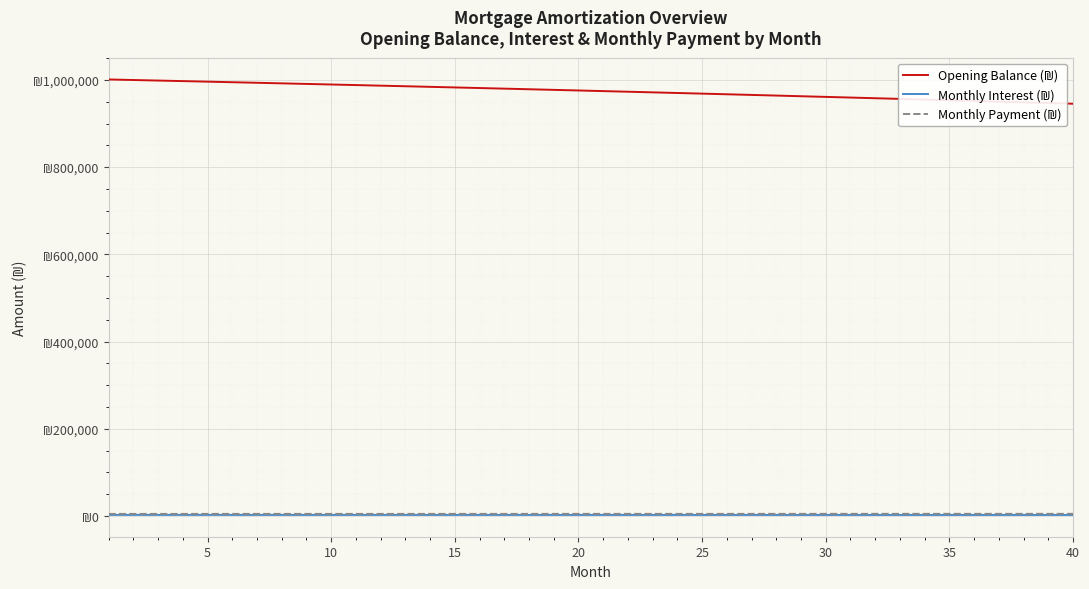

Reading left to right, what are all the values shown in this chart?

Opening Balance (₪): 1001000.0	999754.4	998499.7	997235.8	995962.8	994680.5	993389.0	992088.1	990777.9	989458.4	988129.4	986791.0	985443.1	984085.7	982718.7	981342.1	979955.9	978560.0	977154.4	975739.0	974313.8	972878.8	971433.9	969979.1	968514.4	967039.7	965554.9	964060.0	962555.1	961040.0	959514.7	957979.1	956433.3	954877.2	953310.7	951733.8	950146.5	948548.7	946940.4	945321.5
Monthly Interest (₪): 2502.5	2499.4	2496.2	2493.1	2489.9	2486.7	2483.5	2480.2	2476.9	2473.6	2470.3	2467.0	2463.6	2460.2	2456.8	2453.4	2449.9	2446.4	2442.9	2439.3	2435.8	2432.2	2428.6	2424.9	2421.3	2417.6	2413.9	2410.2	2406.4	2402.6	2398.8	2394.9	2391.1	2387.2	2383.3	2379.3	2375.4	2371.4	2367.4	2363.3
Monthly Payment (₪): 4746.9	4751.6	4756.4	4761.1	4765.9	4770.6	4775.4	4780.2	4785.0	4789.7	4794.5	4799.3	4804.1	4808.9	4813.7	4818.6	4823.4	4828.2	4833.0	4837.9	4842.7	4847.5	4852.4	4857.2	4862.1	4867.0	4871.8	4876.7	4881.6	4886.5	4891.3	4896.2	4901.1	4906.0	4910.9	4915.9	4920.8	4925.7	4930.6	4935.5